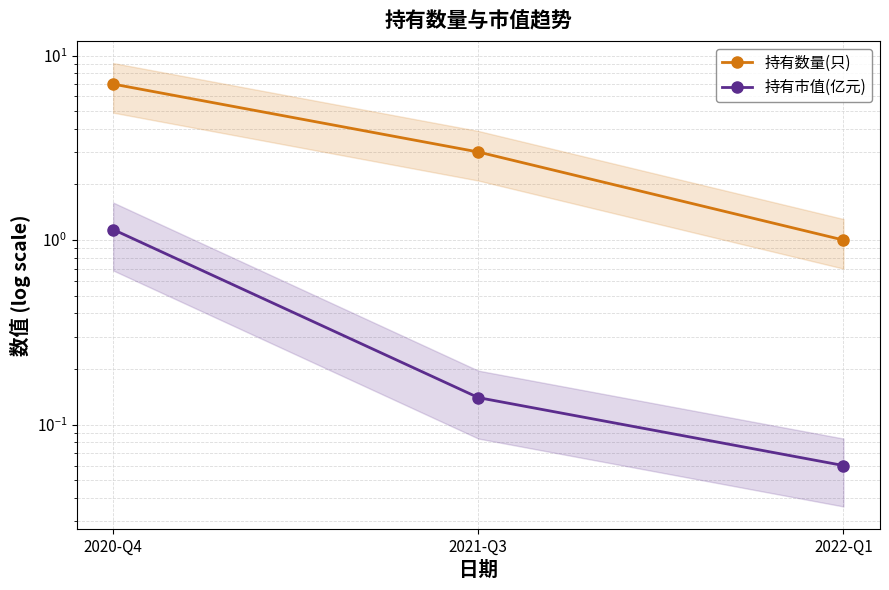

What is the minimum value shown in the chart?

0.1